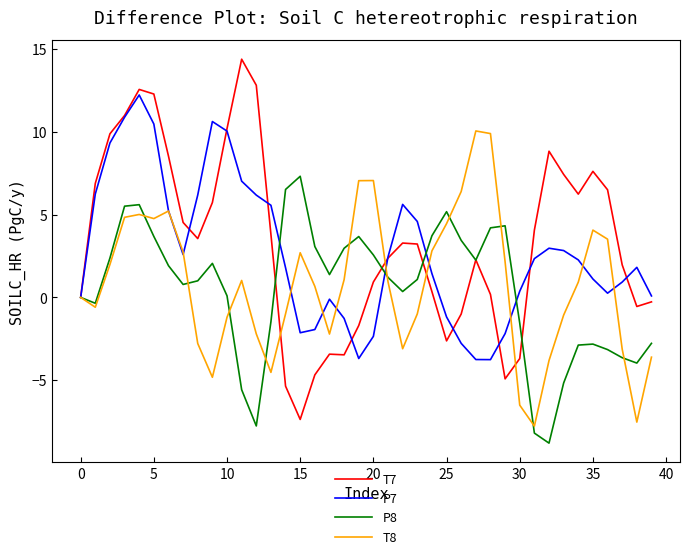

List the series in order of their peak value, highest first.

T7, P7, T8, P8